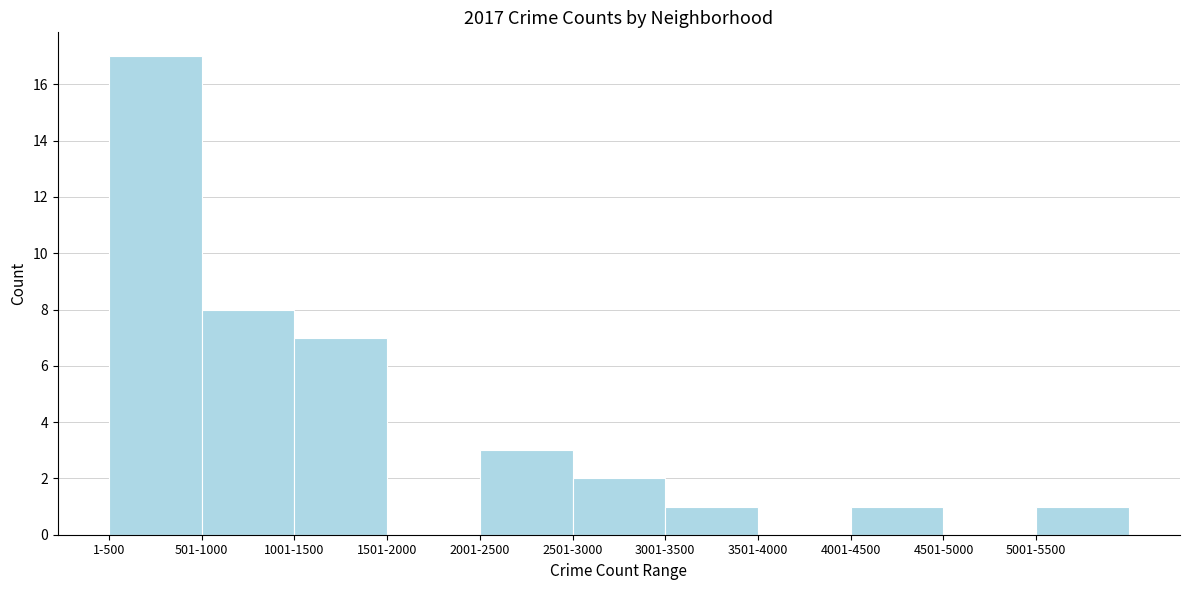

Reading right to left, extract all data points from this chart.

5001-5500=1	4501-5000=0	4001-4500=1	3501-4000=0	3001-3500=1	2501-3000=2	2001-2500=3	1501-2000=0	1001-1500=7	501-1000=8	1-500=17